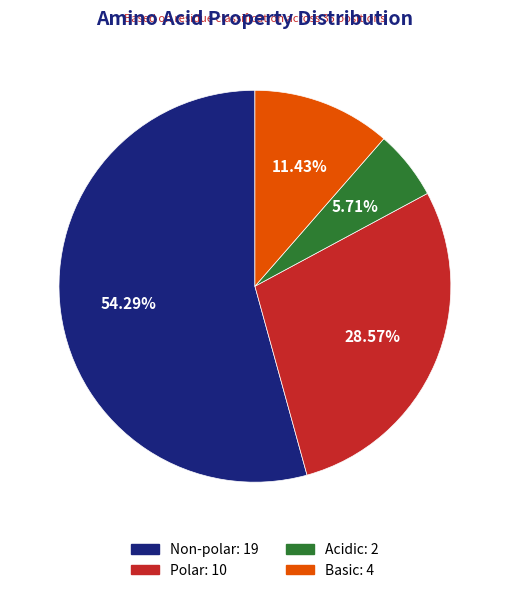

Which has a higher value, Polar or Non-polar?

Non-polar